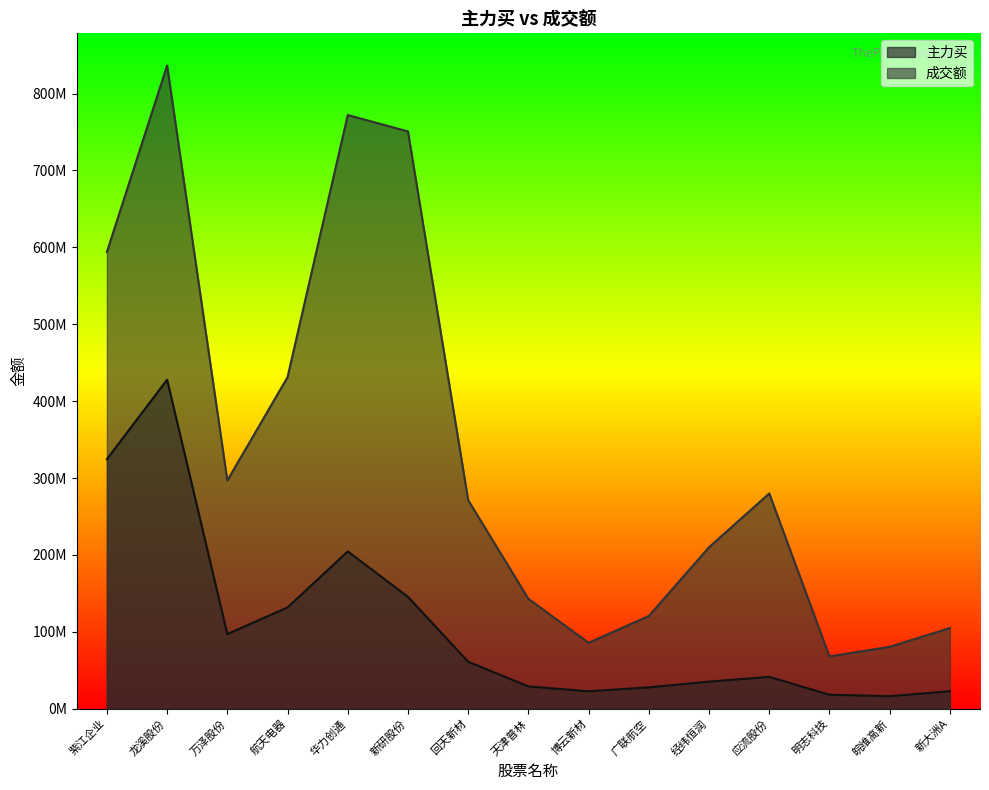

The value of 成交额 at 回天新材 is 271213765. True or false?

True